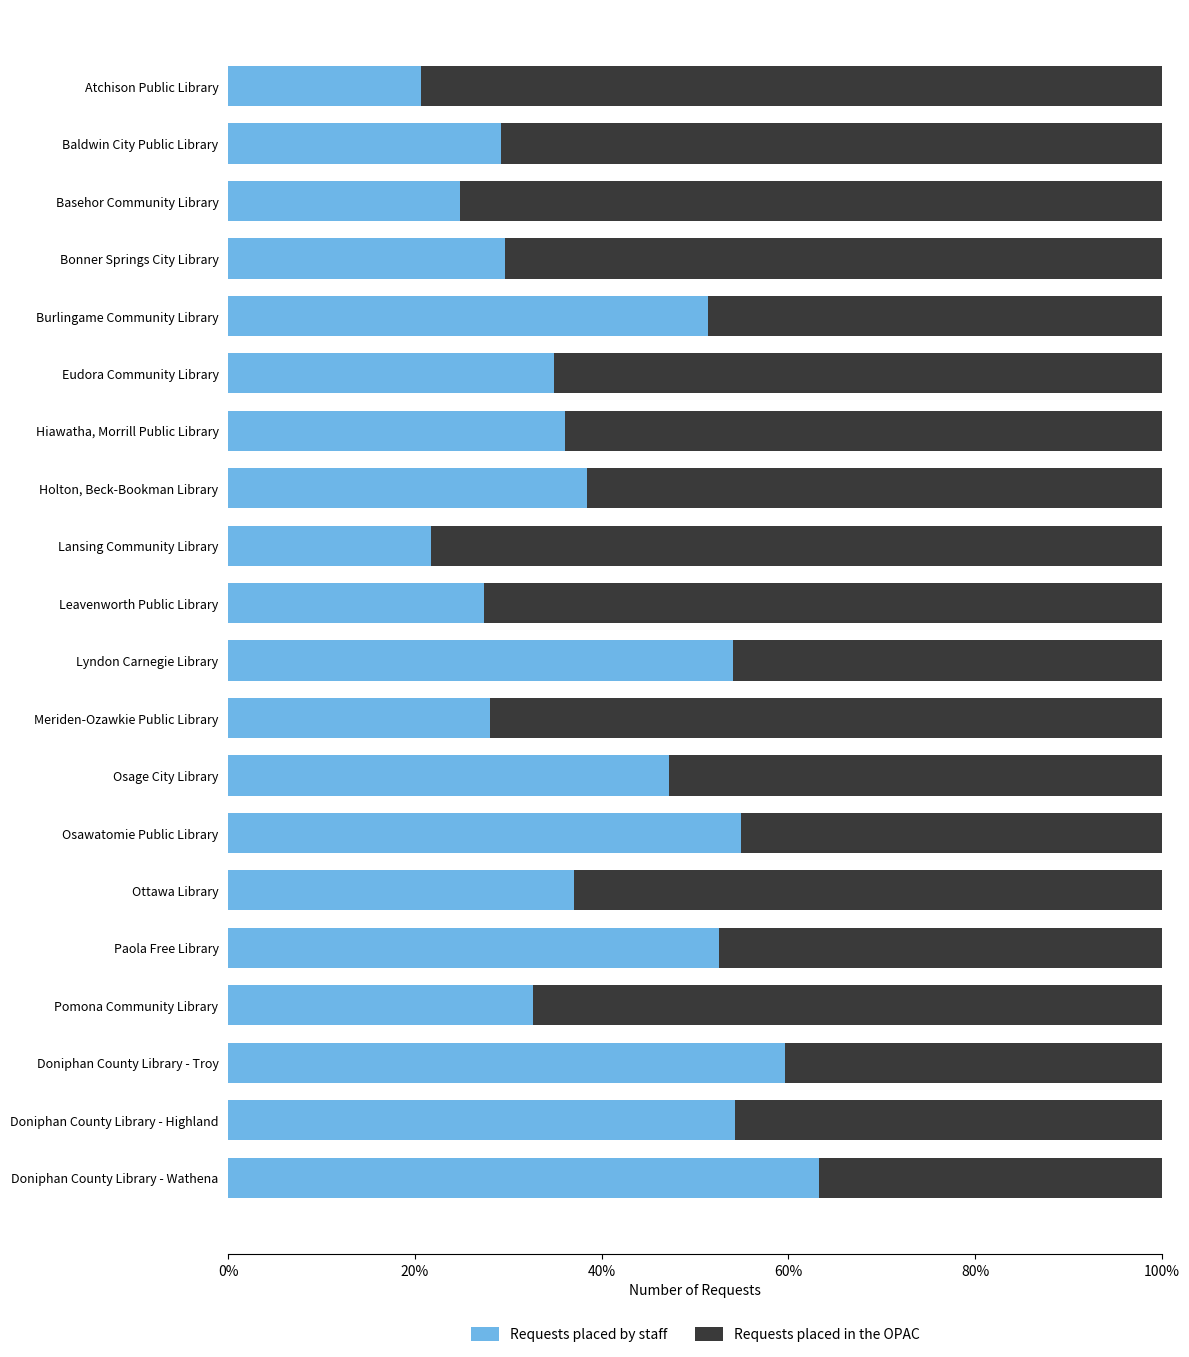

What are all the series names shown in the legend?

Requests placed by staff, Requests placed in the OPAC